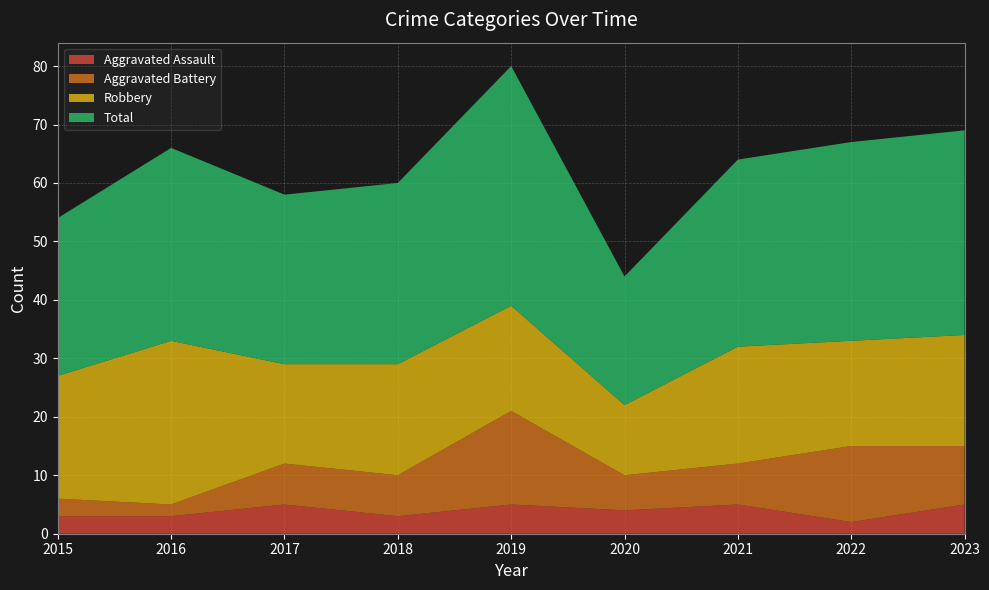

Reading right to left, extract all data points from this chart.

Aggravated Assault: 5	2	5	4	5	3	5	3	3
Aggravated Battery: 10	13	7	6	16	7	7	2	3
Robbery: 19	18	20	12	18	19	17	28	21
Total: 35	34	32	22	41	31	29	33	27